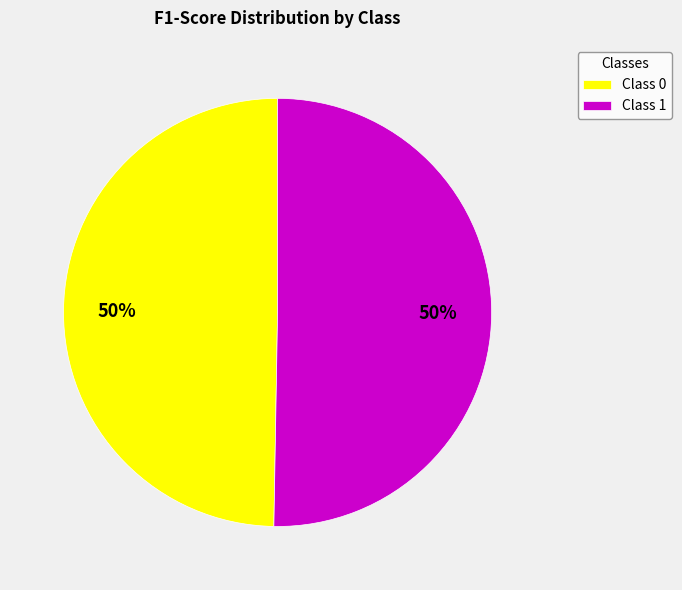

To the nearest percent, what percentage of the pie is Class 1?

50%